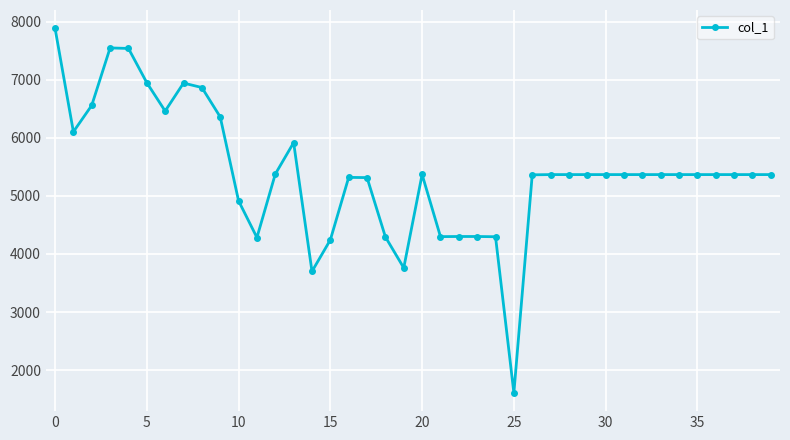

What is the smallest value displayed?

1608